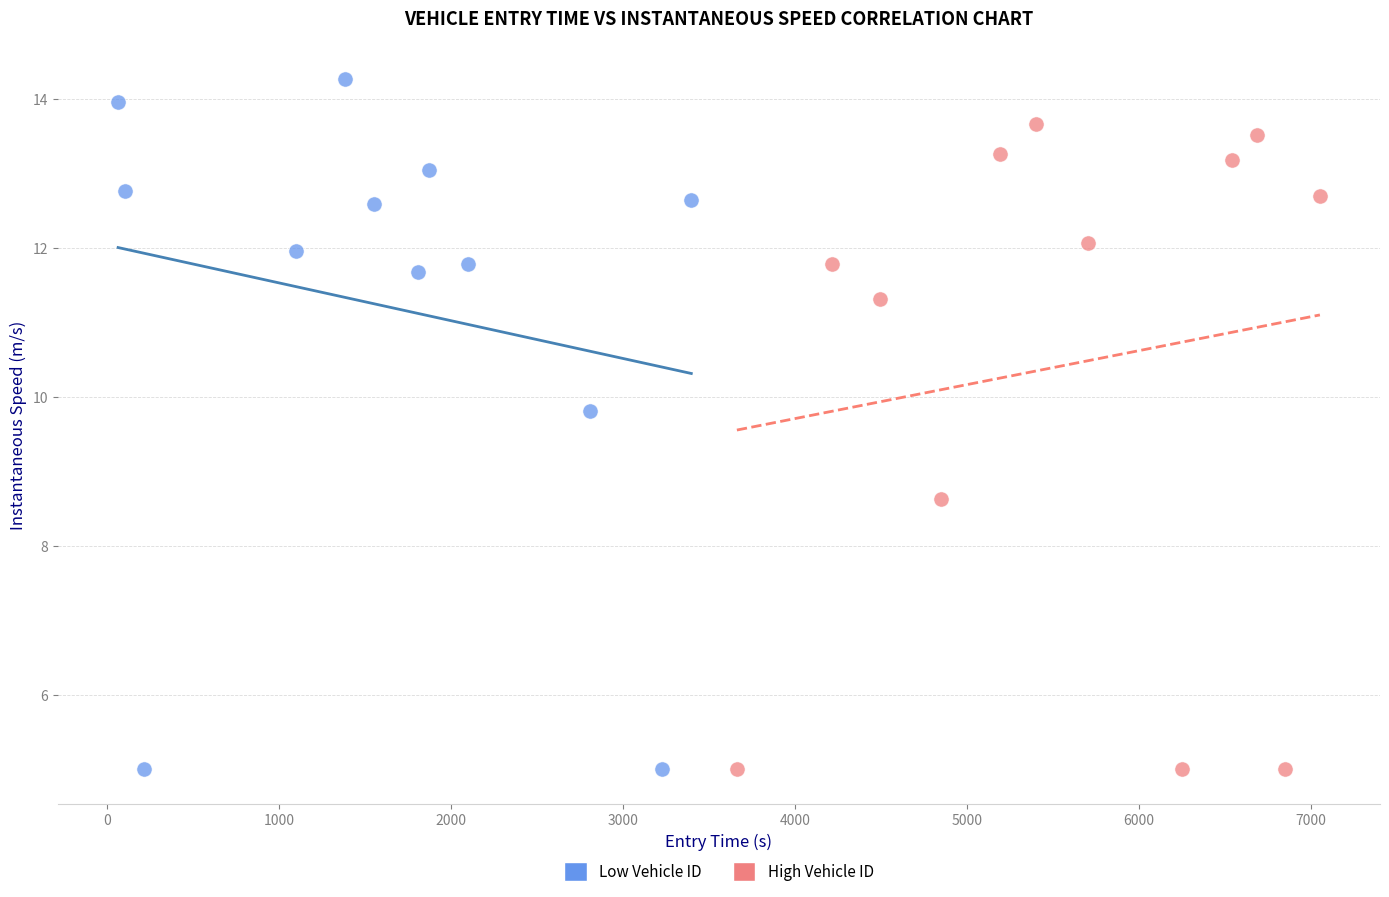

Which series has the widest spread of Y values?

Low Vehicle ID